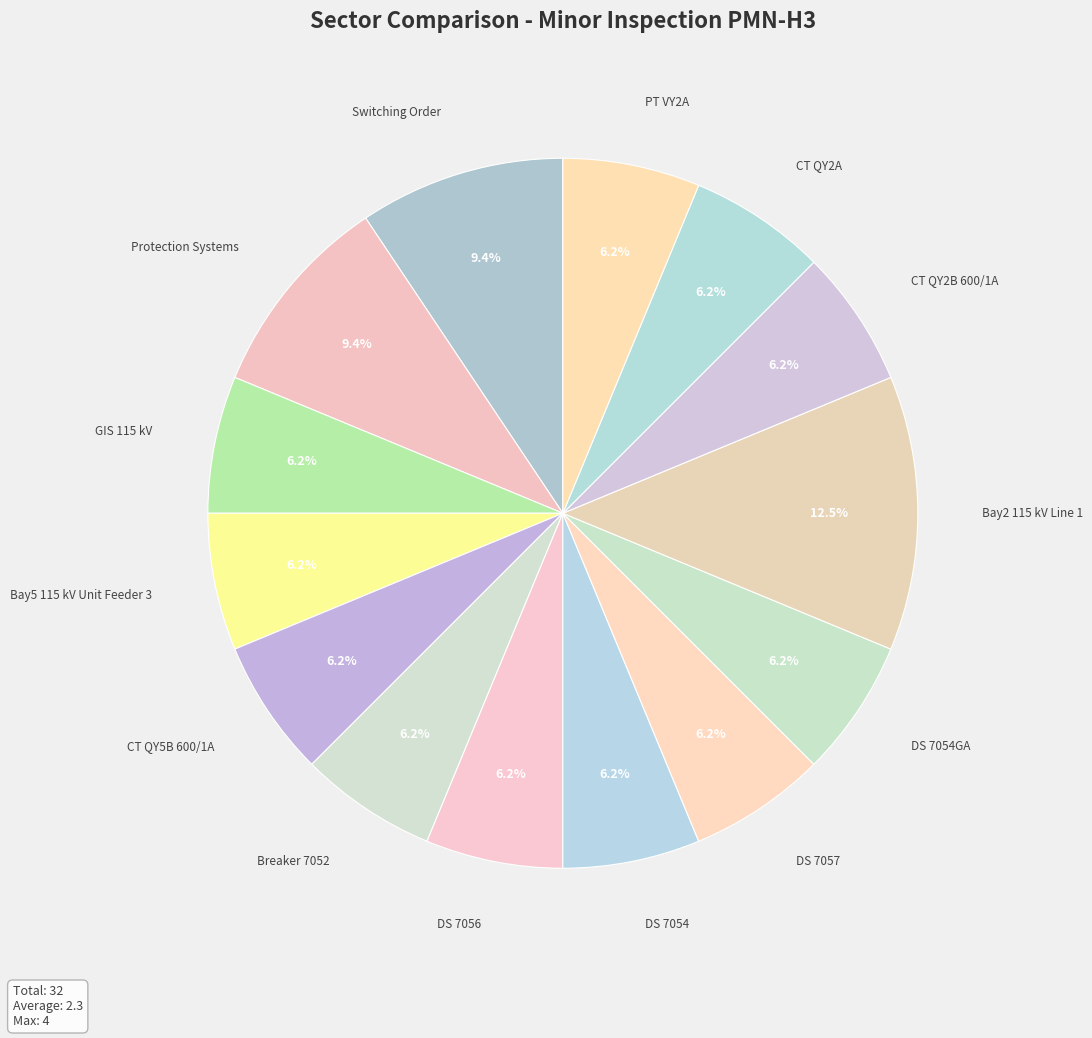

What is the largest slice in the pie chart?

Bay2 115 kV Line 1